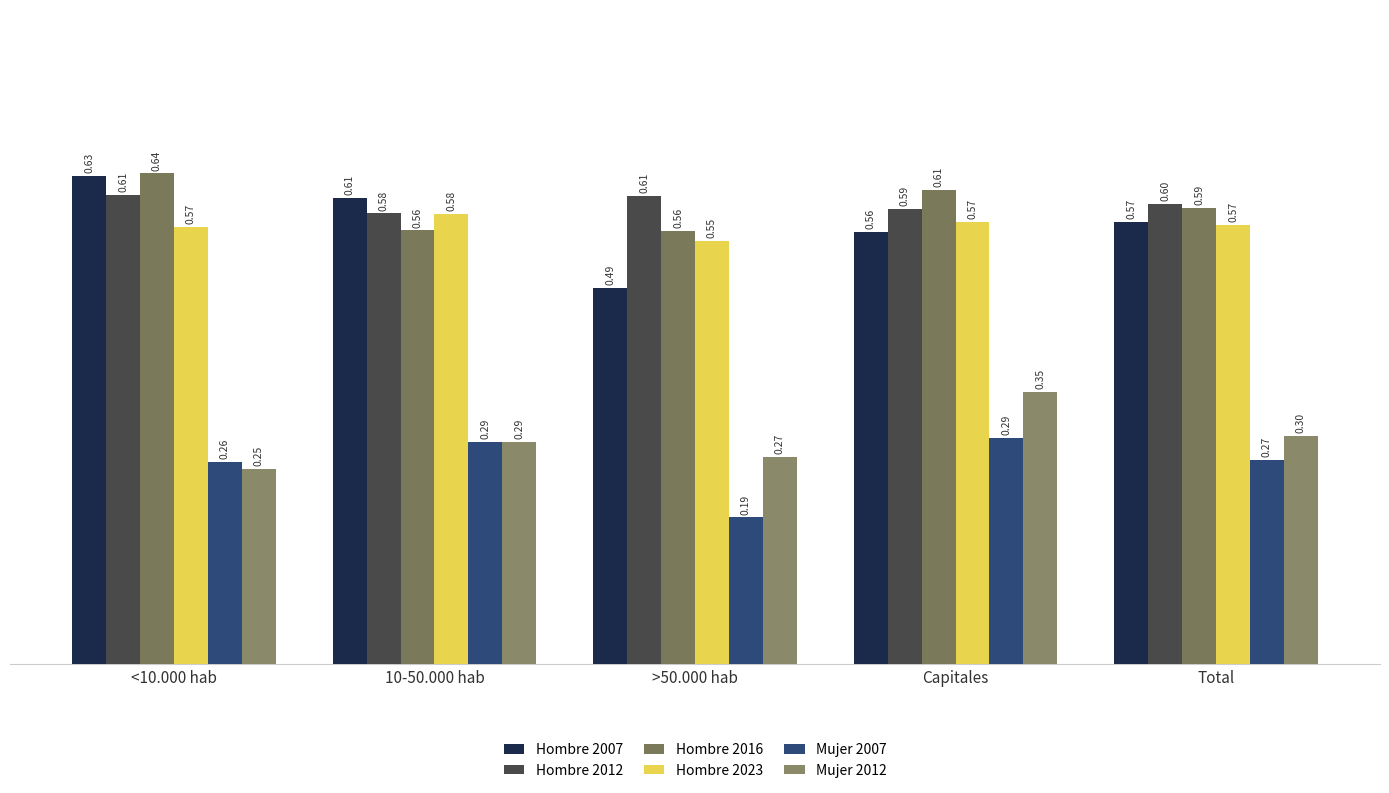

At how many categories does at least one series exceed 0?

5